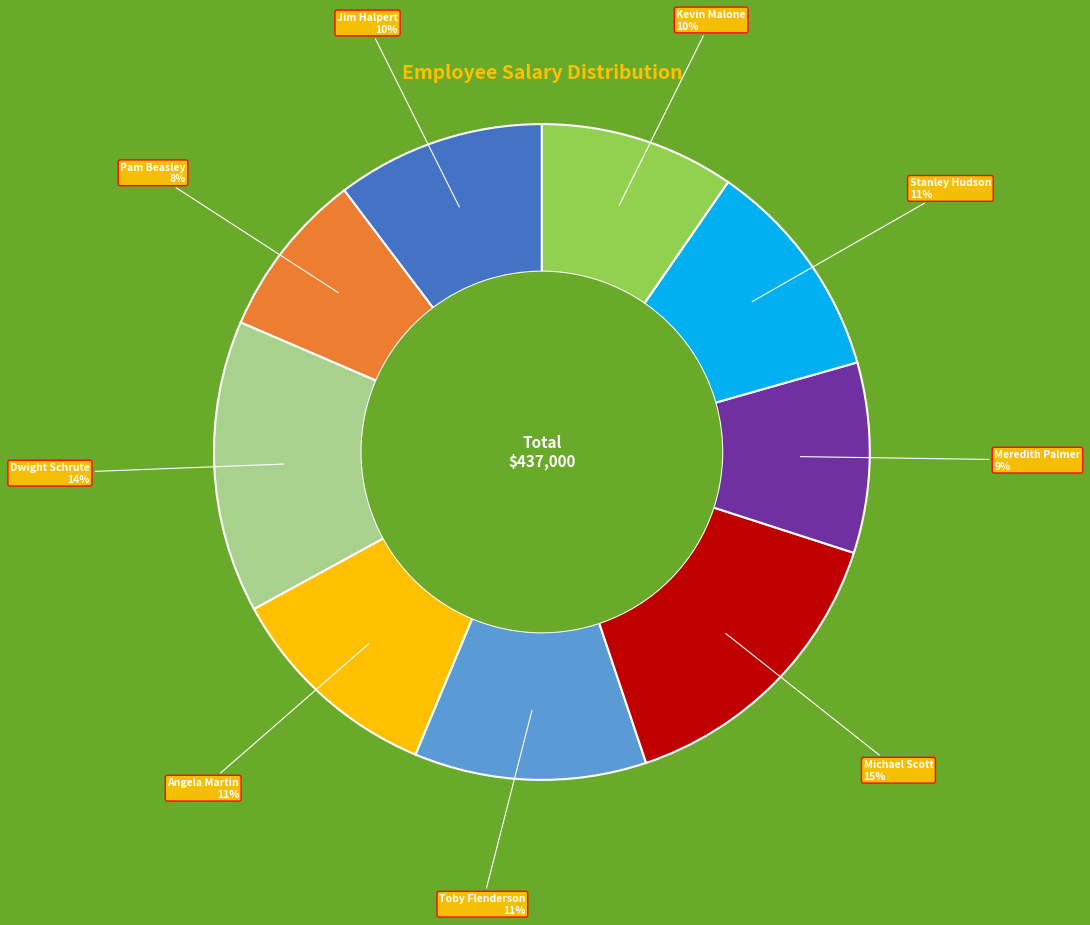

Do Pam Beasley and Angela Martin together represent more than half of the pie?

No